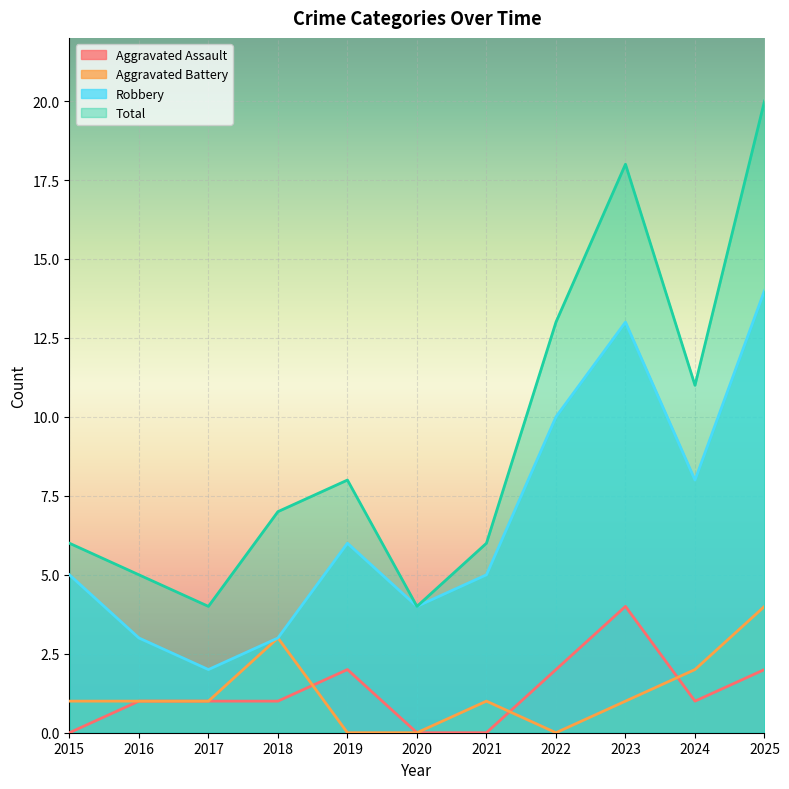

What is the sum of all Aggravated Assault values?

14